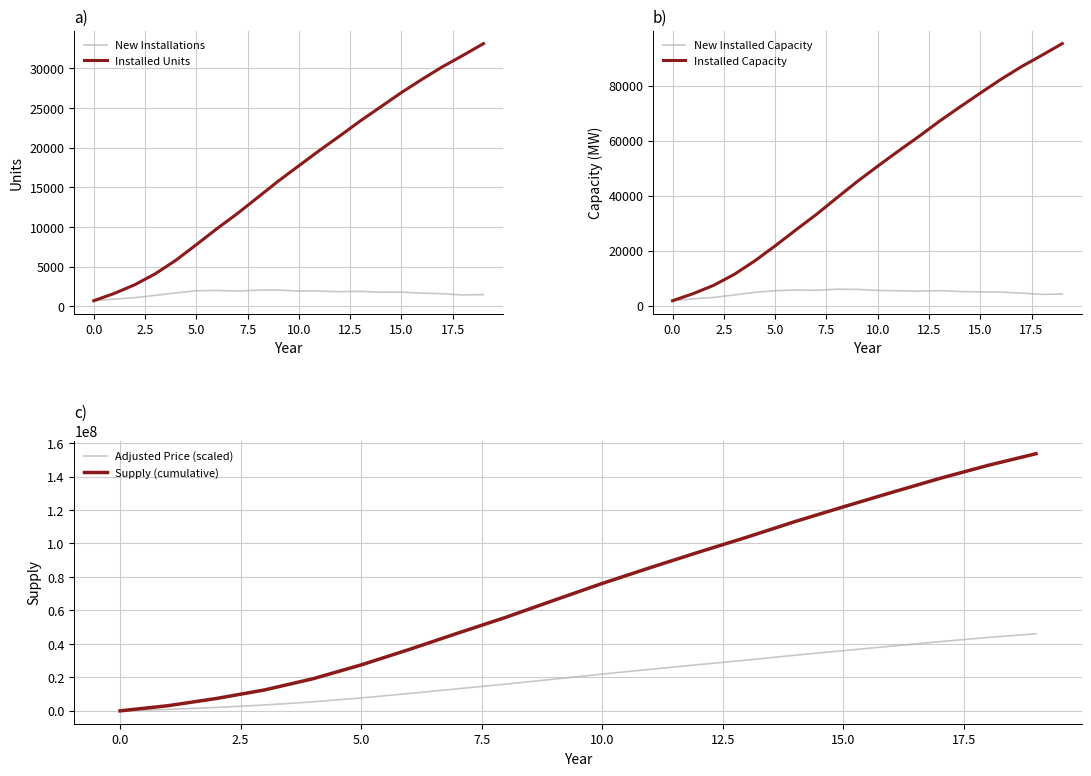

True or false: Installed Capacity has more than 1 points higher than both neighbors.

False